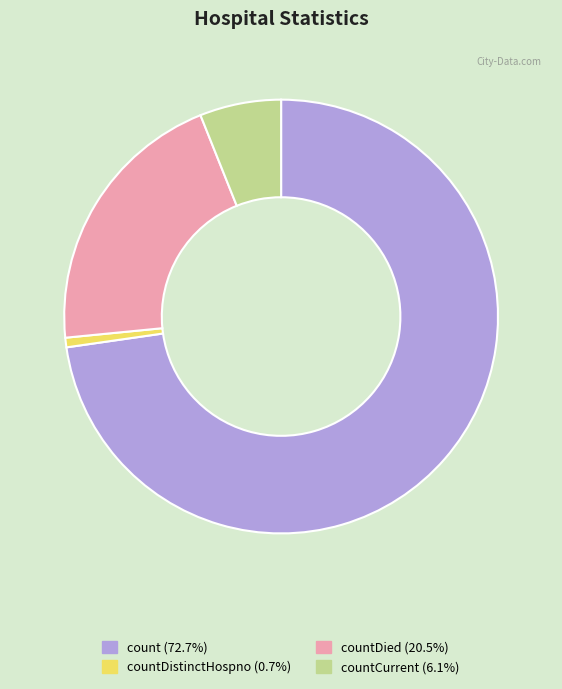

What is the ratio of the value at countDied (20.5%) to the value at count (72.7%)?

0.3